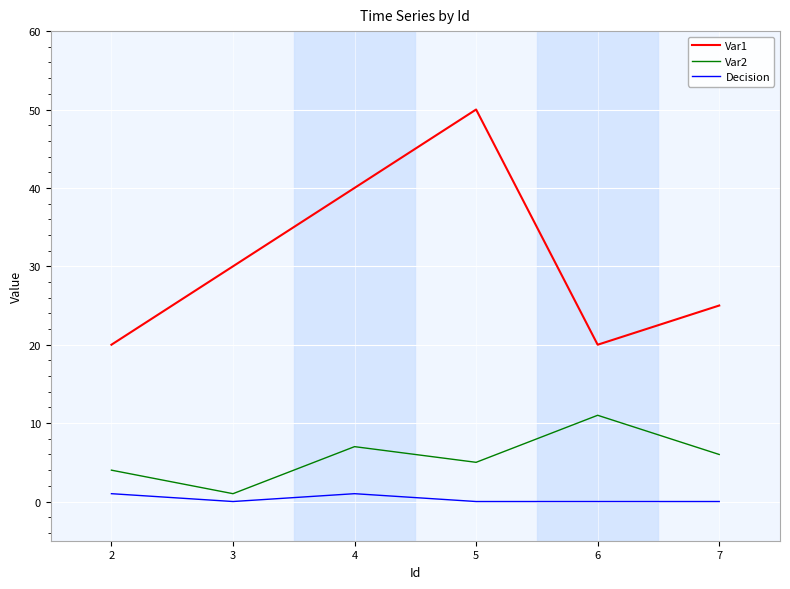

Rank the series at 5 from highest to lowest value.

Var1, Var2, Decision